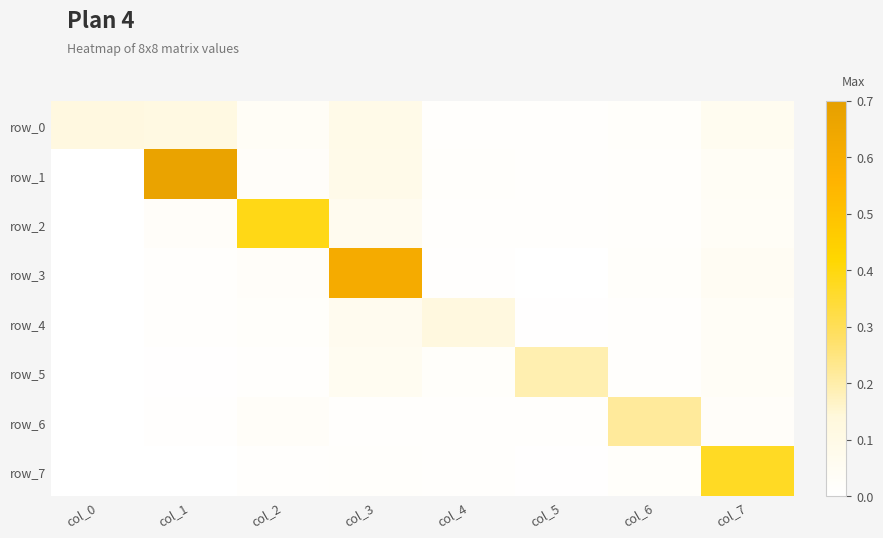

Reading right to left, extract all data points from this chart.

row_0: 0.1	0.0	0.0	0.0	0.1	0.0	0.1	0.1
row_1: 0.0	0.0	0.0	0.0	0.1	0.0	0.7	-0.0
row_2: 0.0	0.0	0.0	0.0	0.1	0.4	0.0	-0.0
row_3: 0.0	0.0	0.0	0.0	0.6	0.0	0.0	-0.0
row_4: 0.0	0.0	0.0	0.1	0.1	0.0	0.0	0.0
row_5: 0.0	0.0	0.2	0.0	0.1	0.0	0.0	0.0
row_6: 0.0	0.2	0.0	0.0	0.0	0.0	0.0	-0.0
row_7: 0.4	0.0	0.0	0.0	0.0	0.0	0.0	-0.0